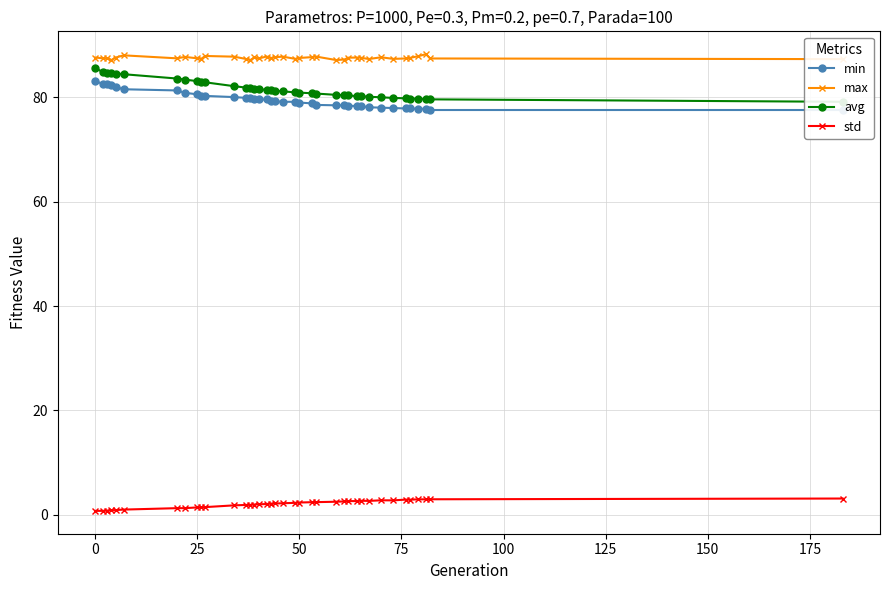

True or false: max has more than 2 interior local peaks.

True